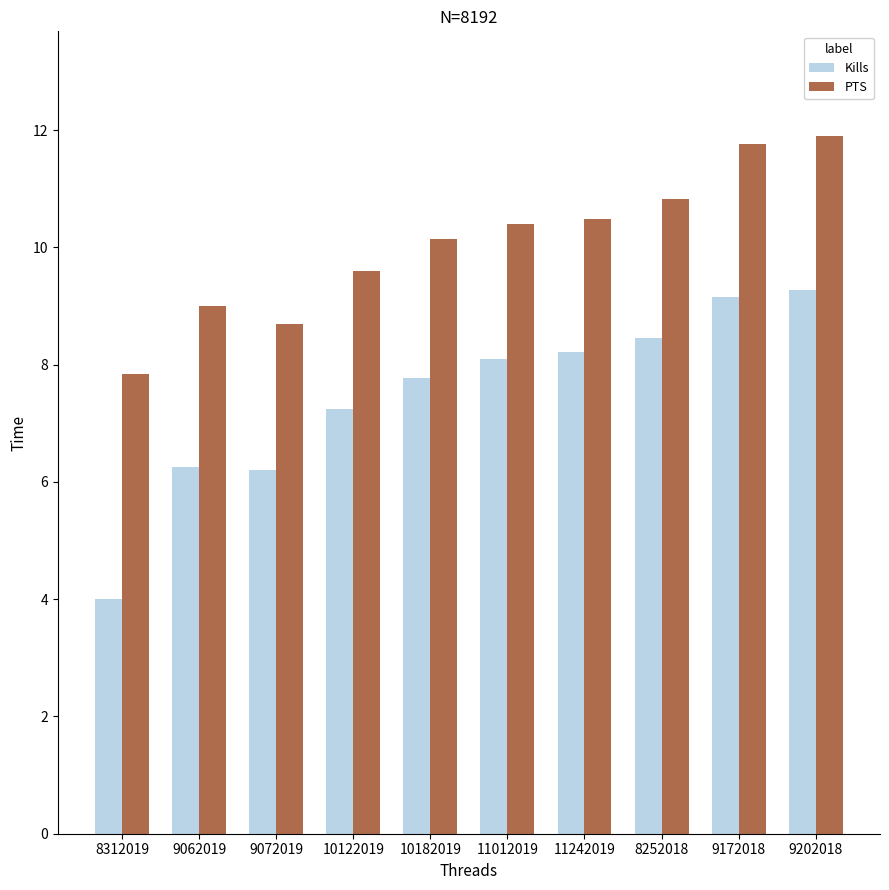

Rank the series by their average value, from highest to lowest.

PTS, Kills